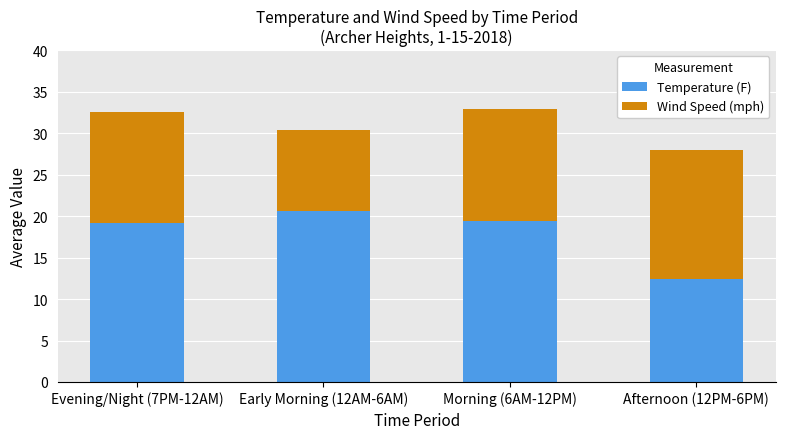

The value of Temperature (F) at Afternoon (12PM-6PM) is 12.4. True or false?

True